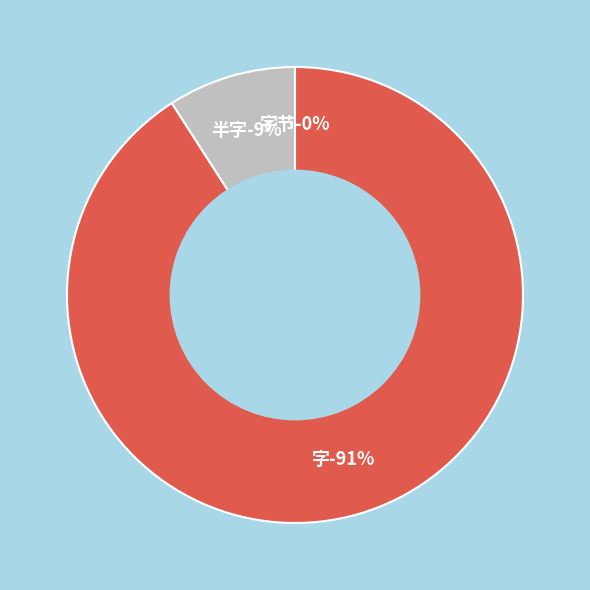

What is the majority slice?

字